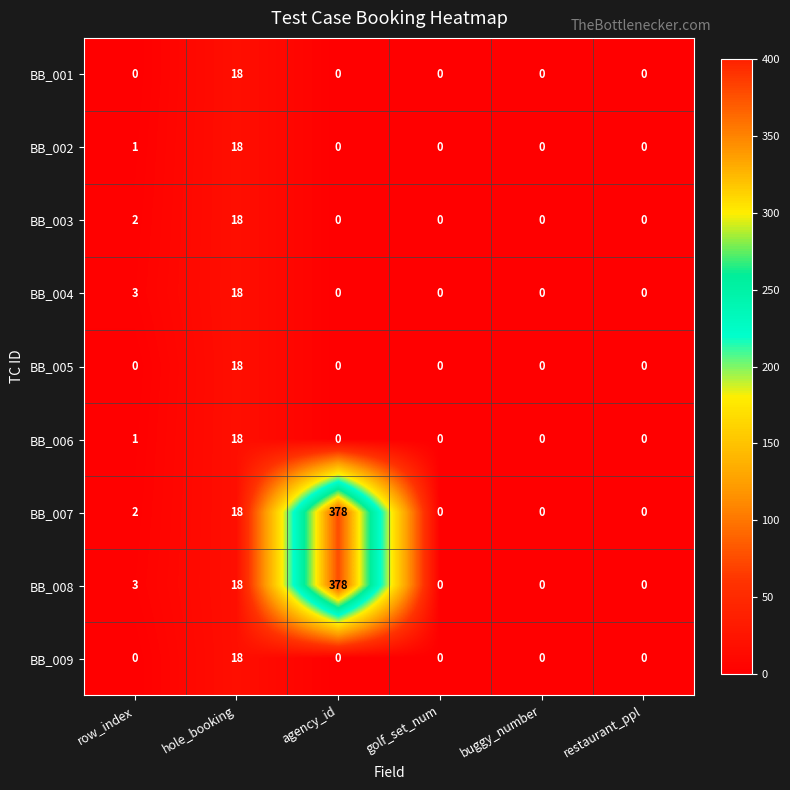

Which series has the largest total across all categories?

BB_008